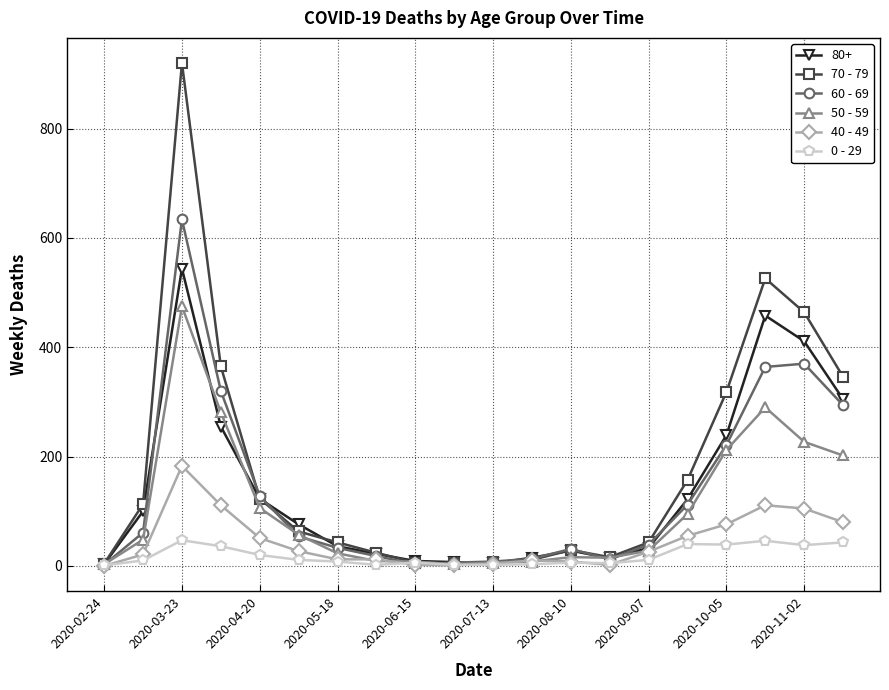

Which series has the widest spread of values?

70 - 79